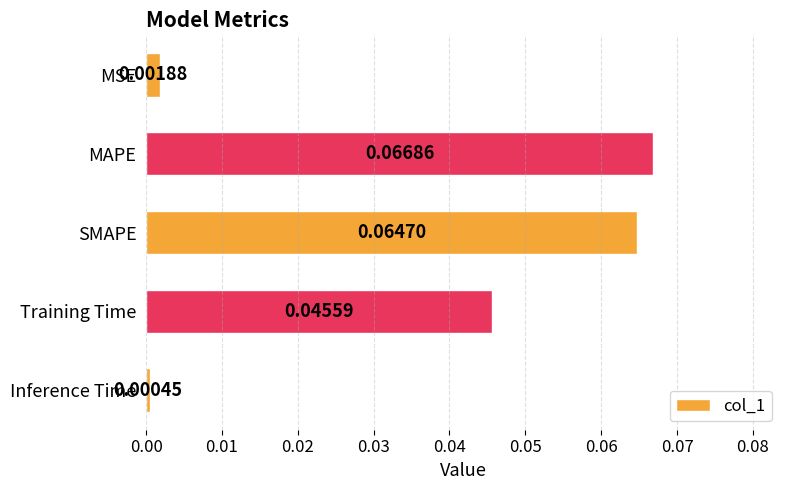

List the labels in order of value, smallest first.

Inference Time, MSE, Training Time, SMAPE, MAPE